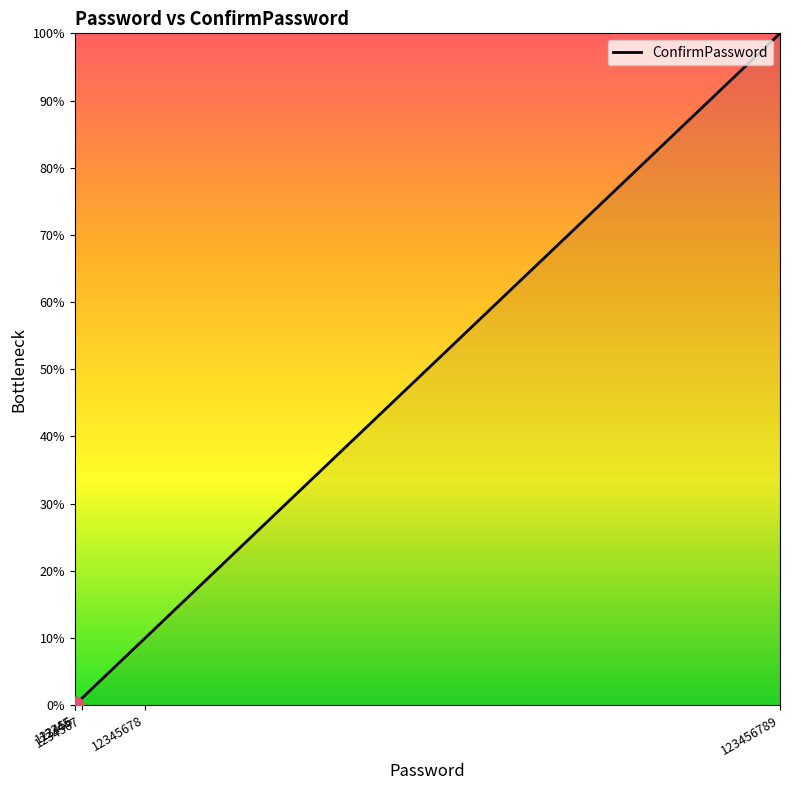

Which has a higher value, 123456 or 123456789?

123456789